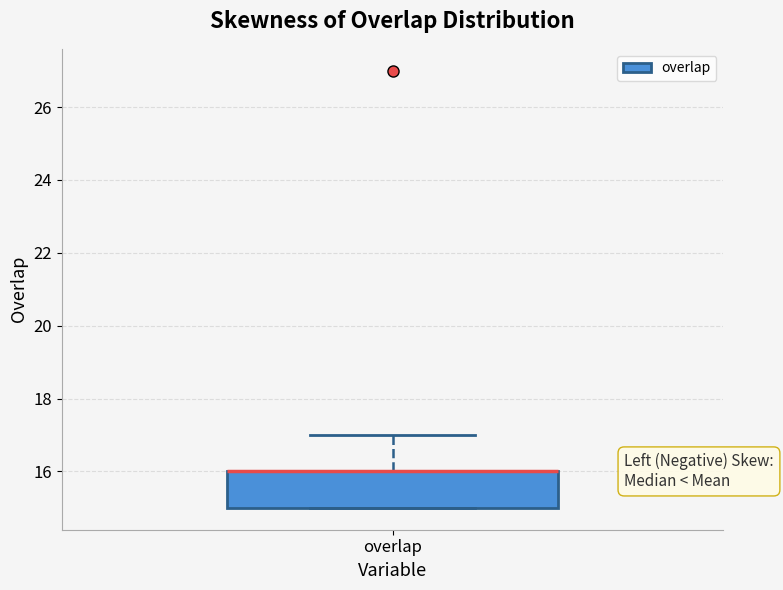

Transcribe this box plot: give where the median line is, the range the box spans, and where the two whiskers end, as read against the y-axis. The values are not printed on the chart, so give them approximately, as read against the axis.

median 16 (drawn on the box's upper edge), box 15 to 16, whiskers 15 to 17